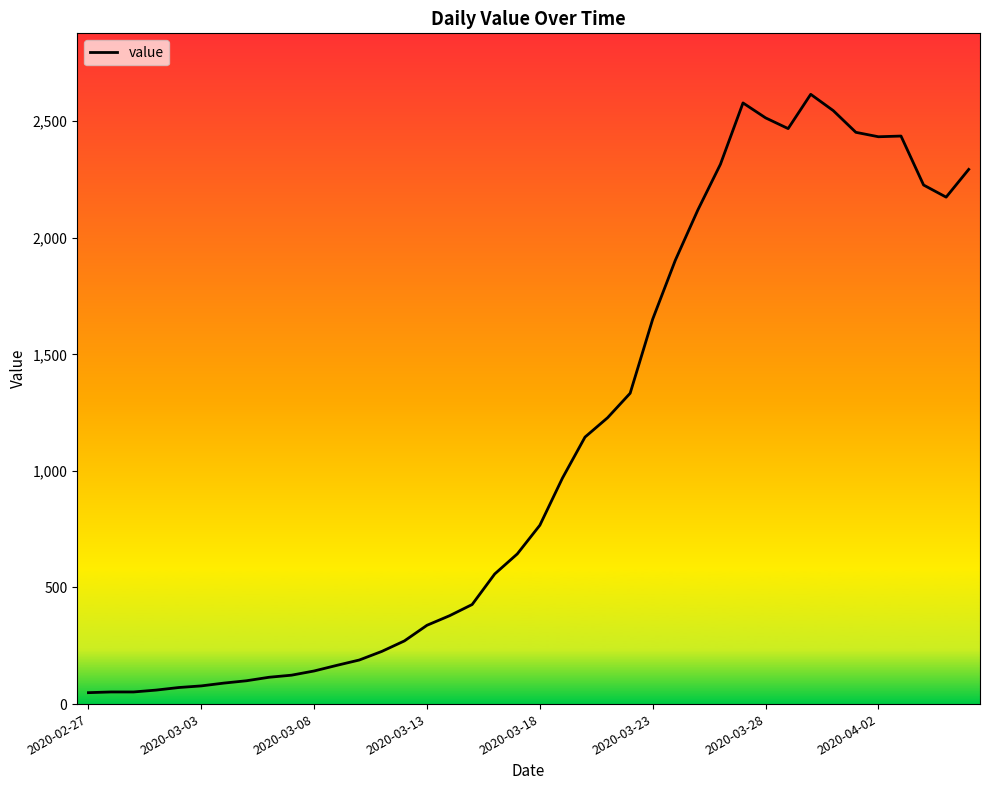

What is the maximum value shown in the chart?

2615